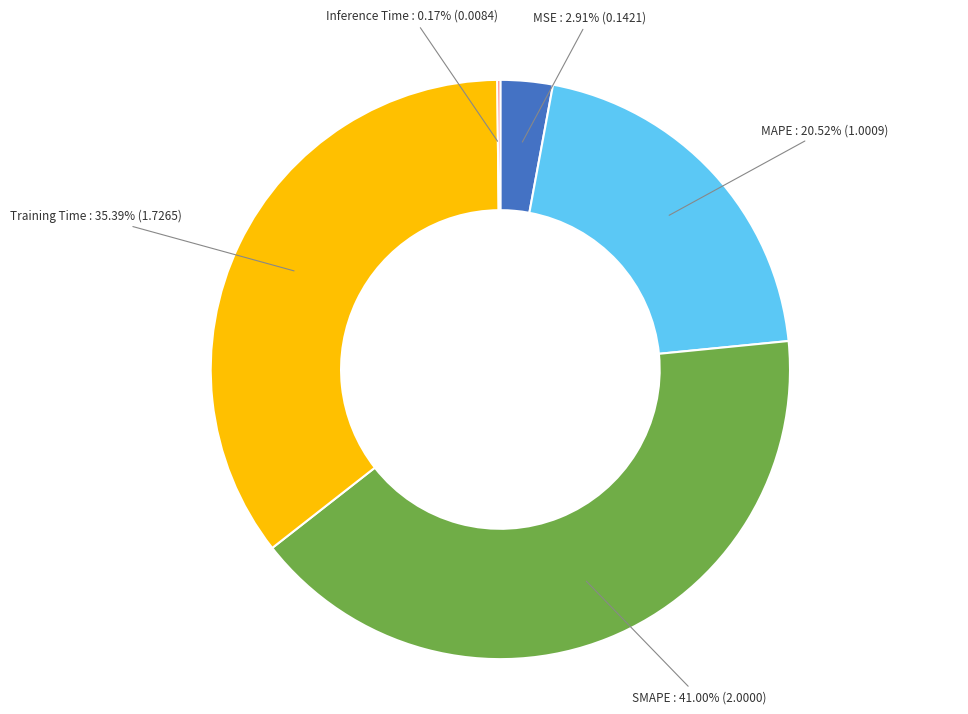

Does any single category account for the majority?

No